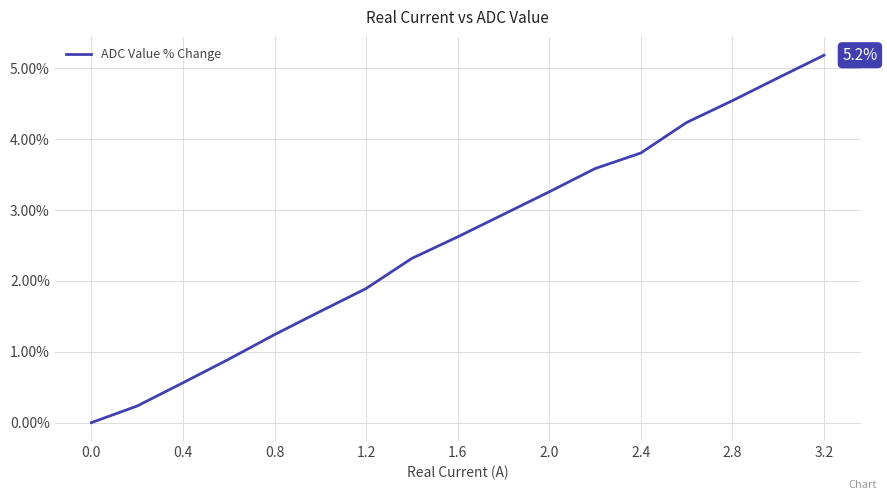

What is the greatest value displayed?

5.2